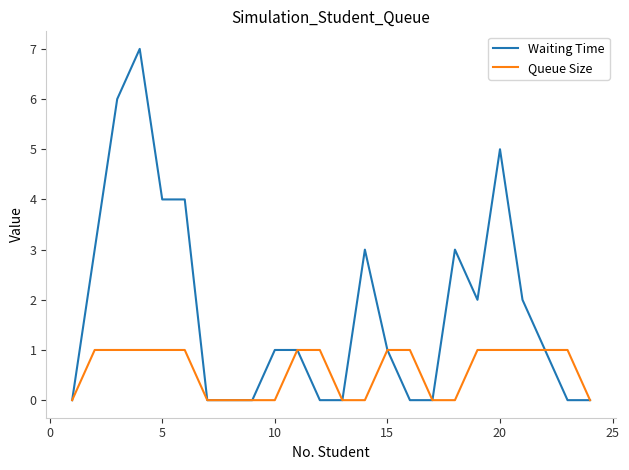

Does the chart have visible grid lines?

No